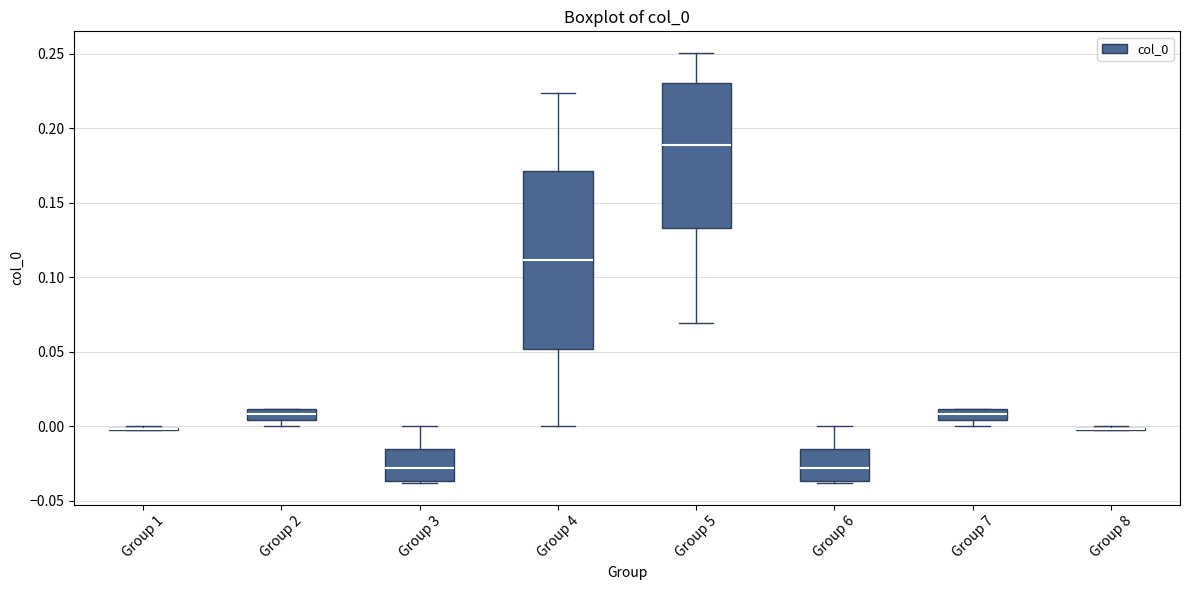

Which box is the tallest, from its lower edge to its upper edge?

Group 4